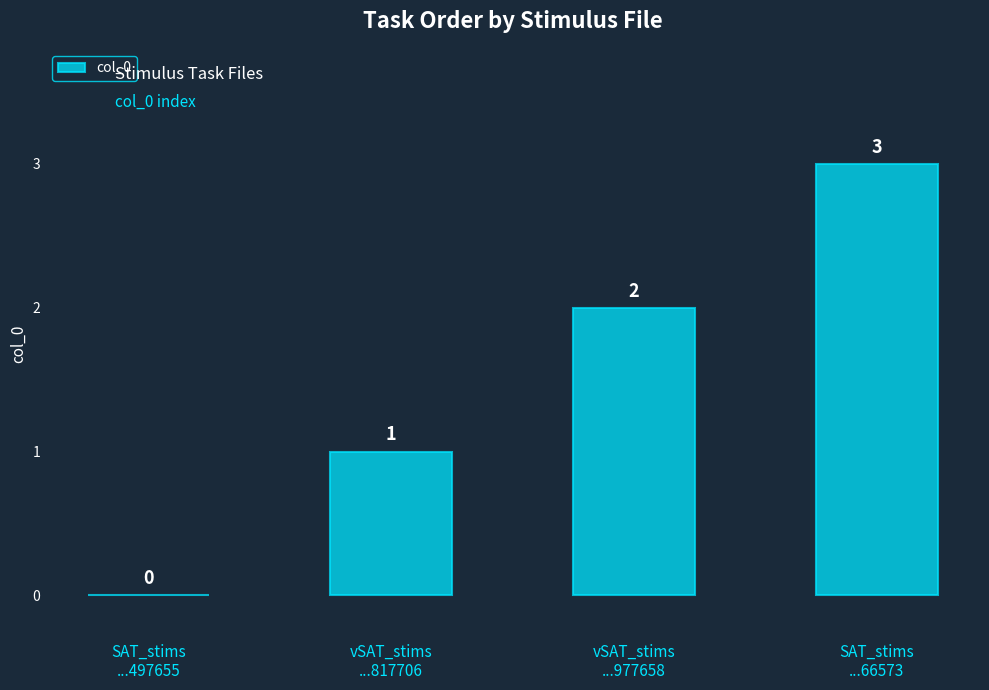

At which label is the value closest to 1?

vSAT_stims
...817706